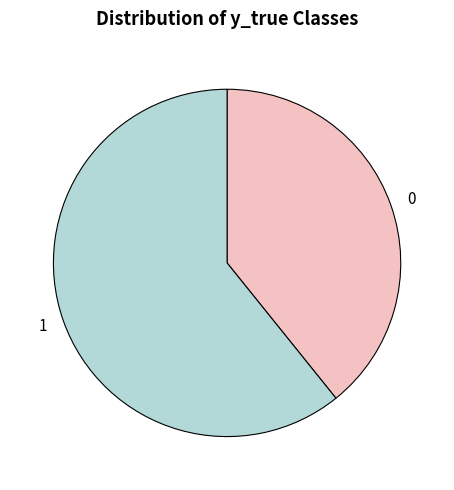

Do 0 and 1 together represent more than half of the pie?

Yes